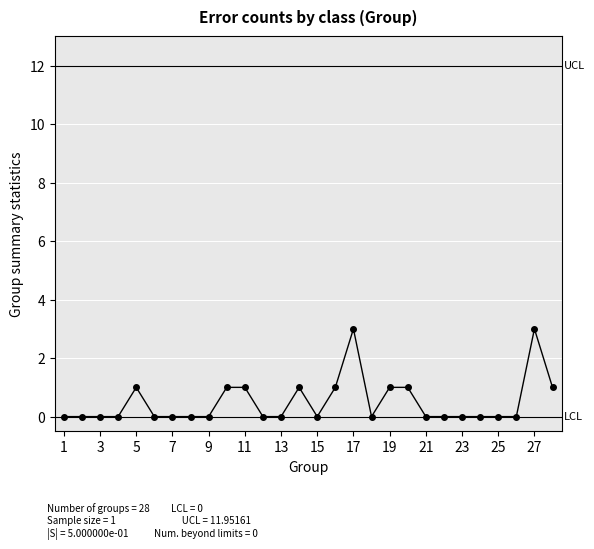

What is the difference between the maximum and minimum values?

3